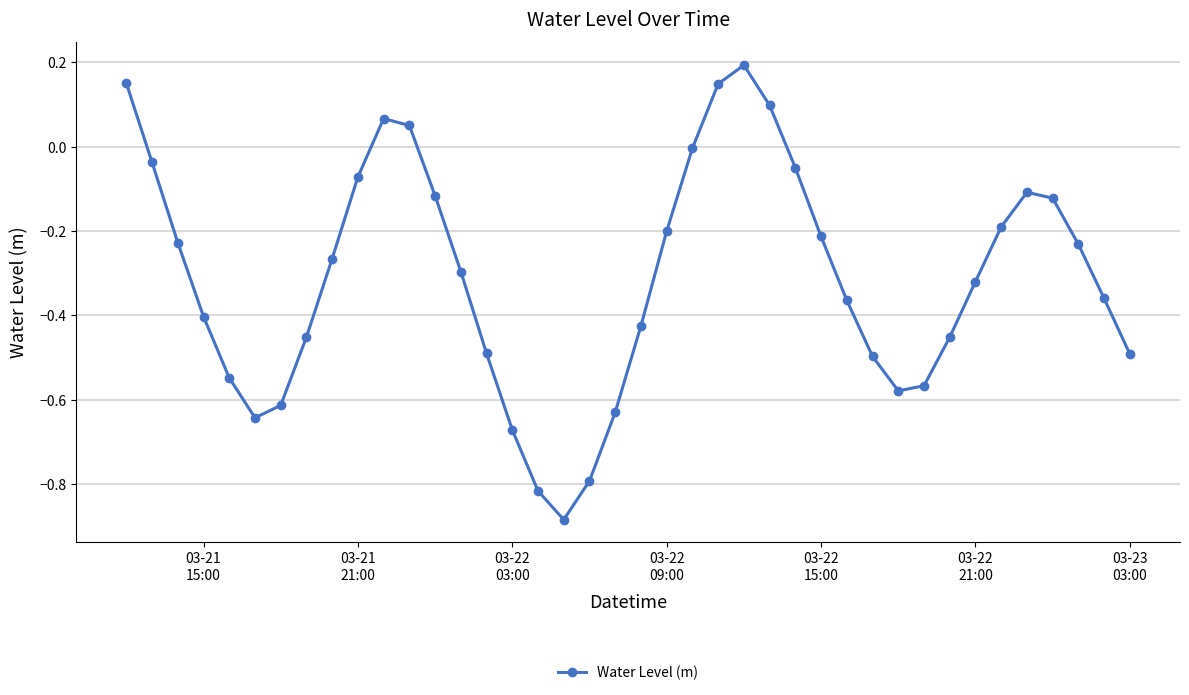

How many interior local valleys (lower than both neighbors) does the data have?

3